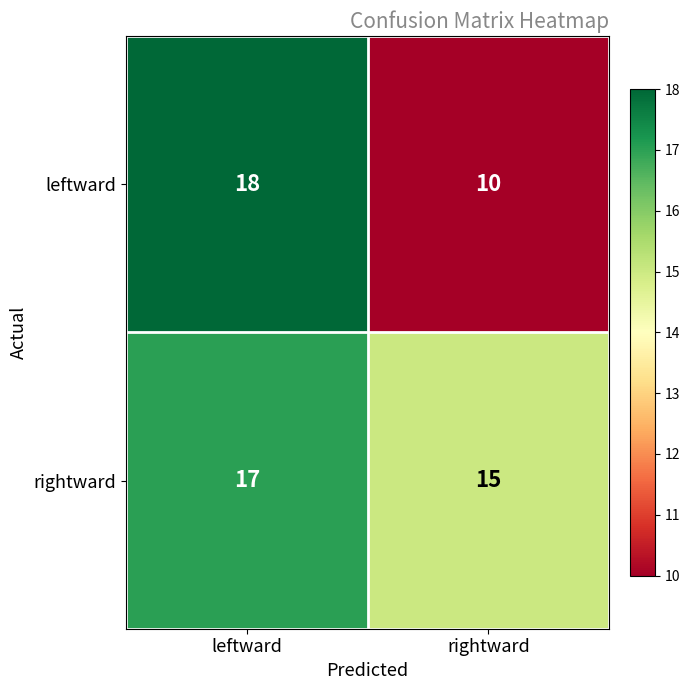

What value does the leftward series have at rightward?

10